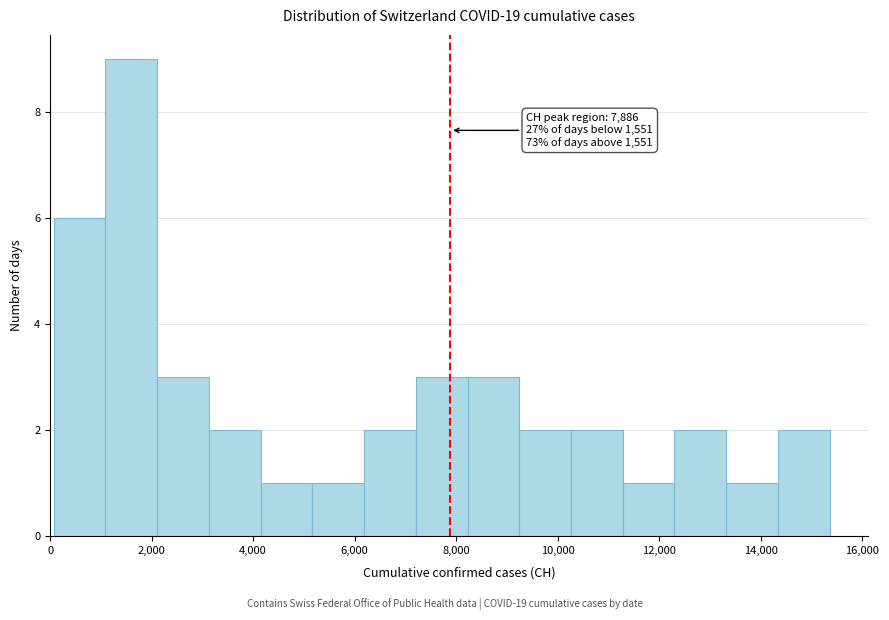

Over which range of the x-axis is the bar tallest?

1000 to 2200